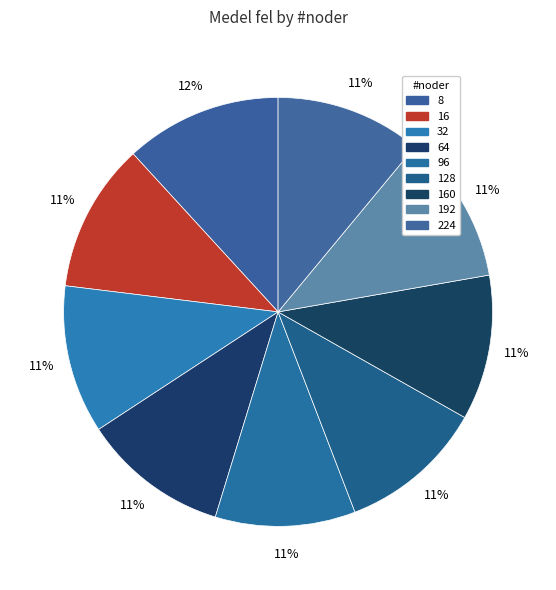

What is the largest slice in the pie chart?

8